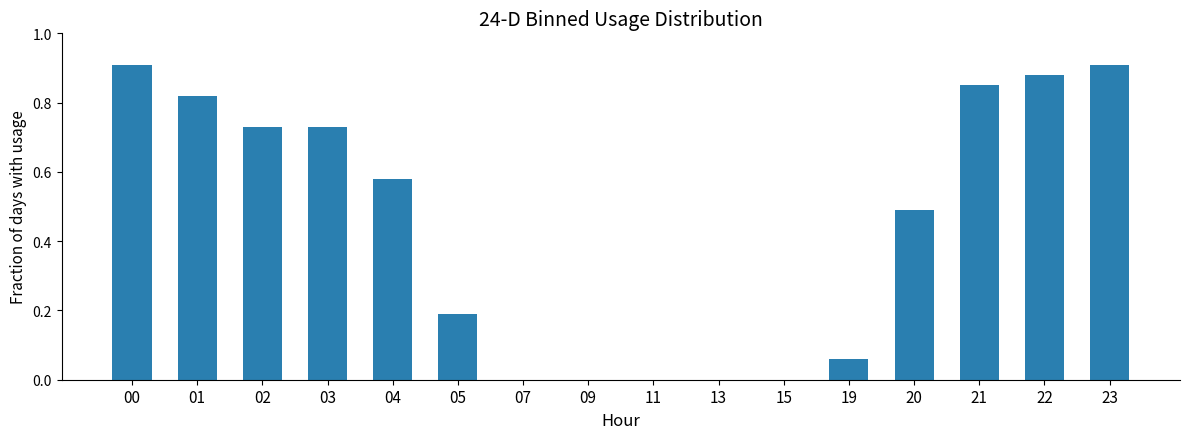

Between 13 and 19, which is larger?

19